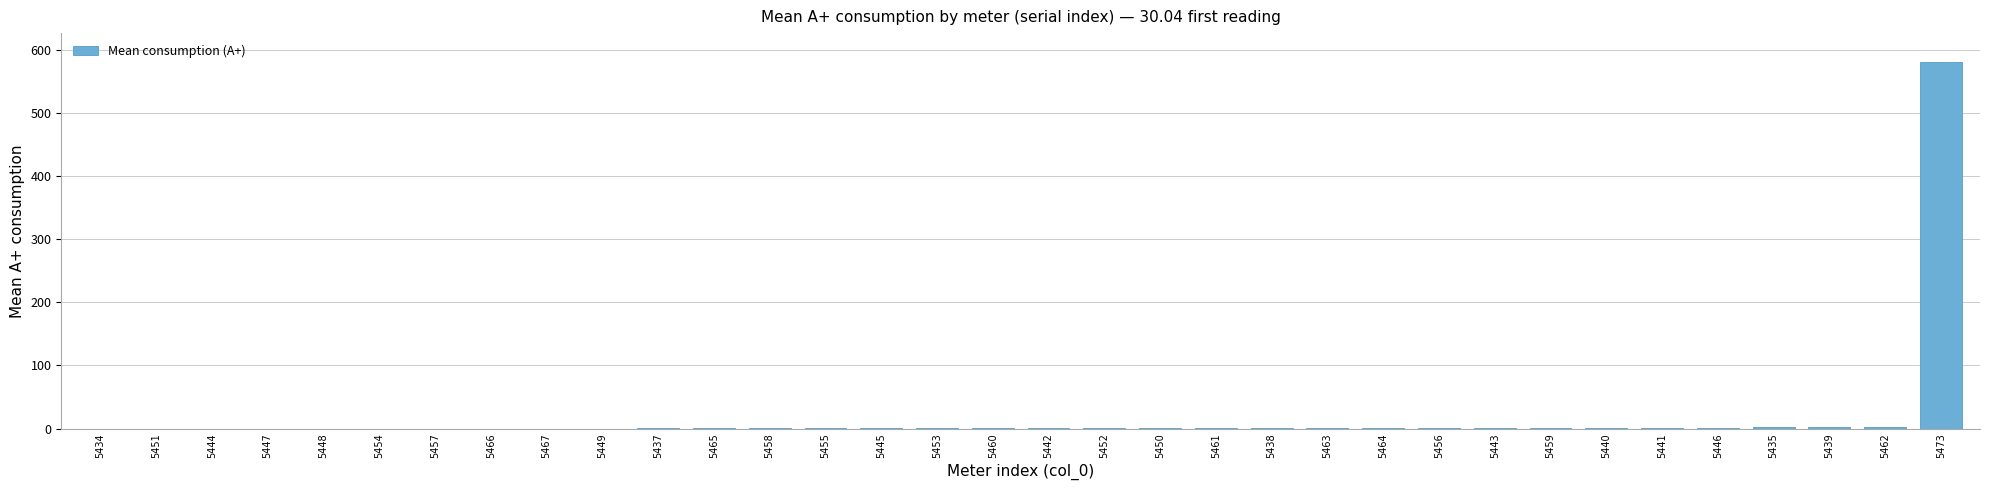

What is the maximum value shown in the chart?

580.0